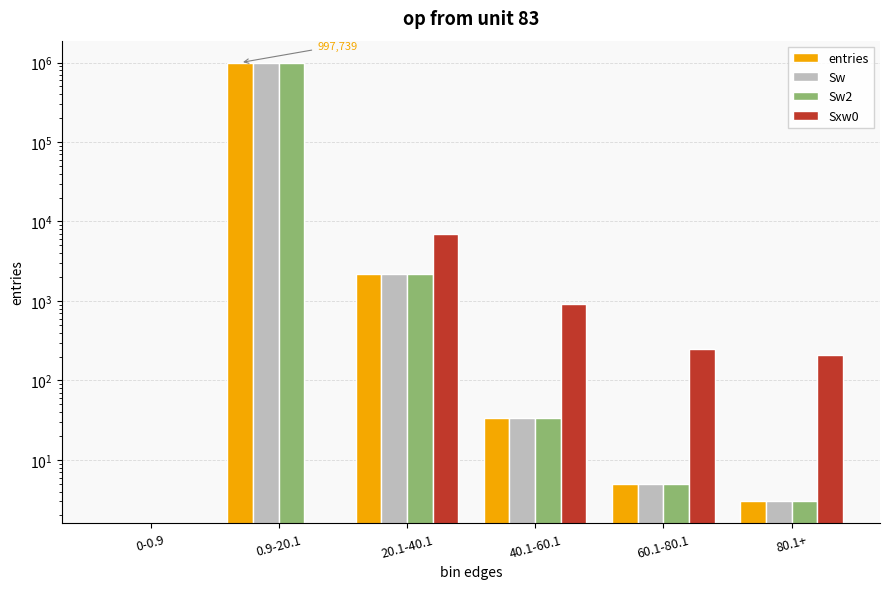

What are all the series names shown in the legend?

entries, Sw, Sw2, Sxw0